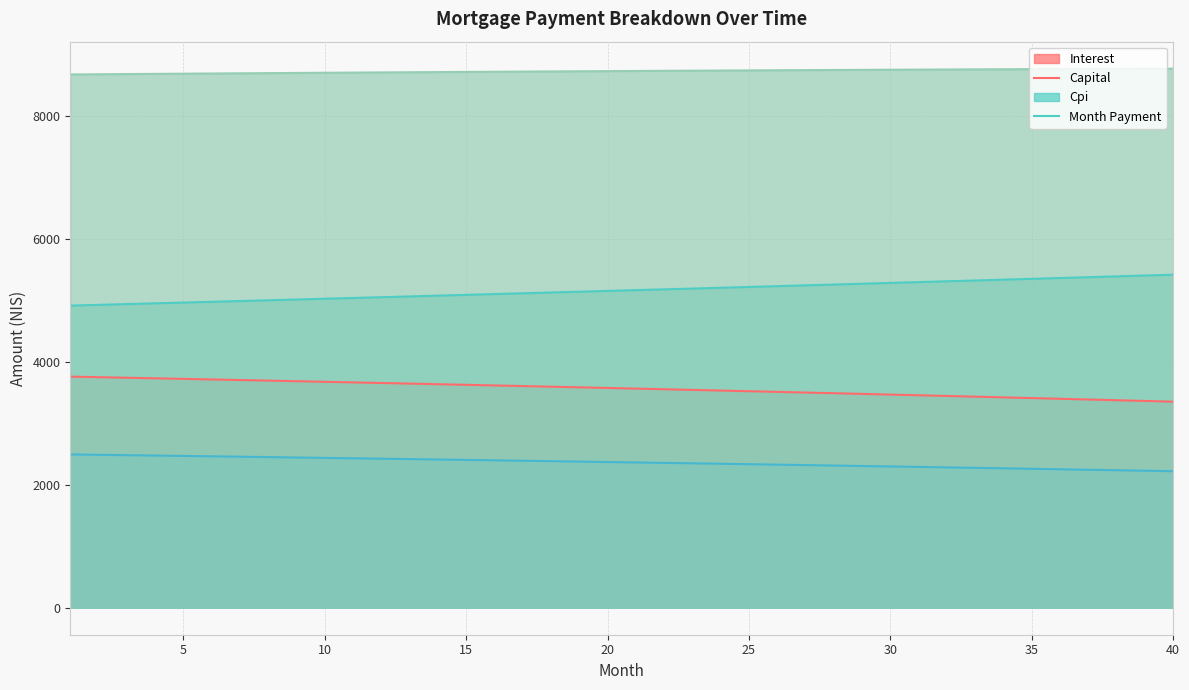

The cpi series shows 3447.2 at 34. True or false?

False